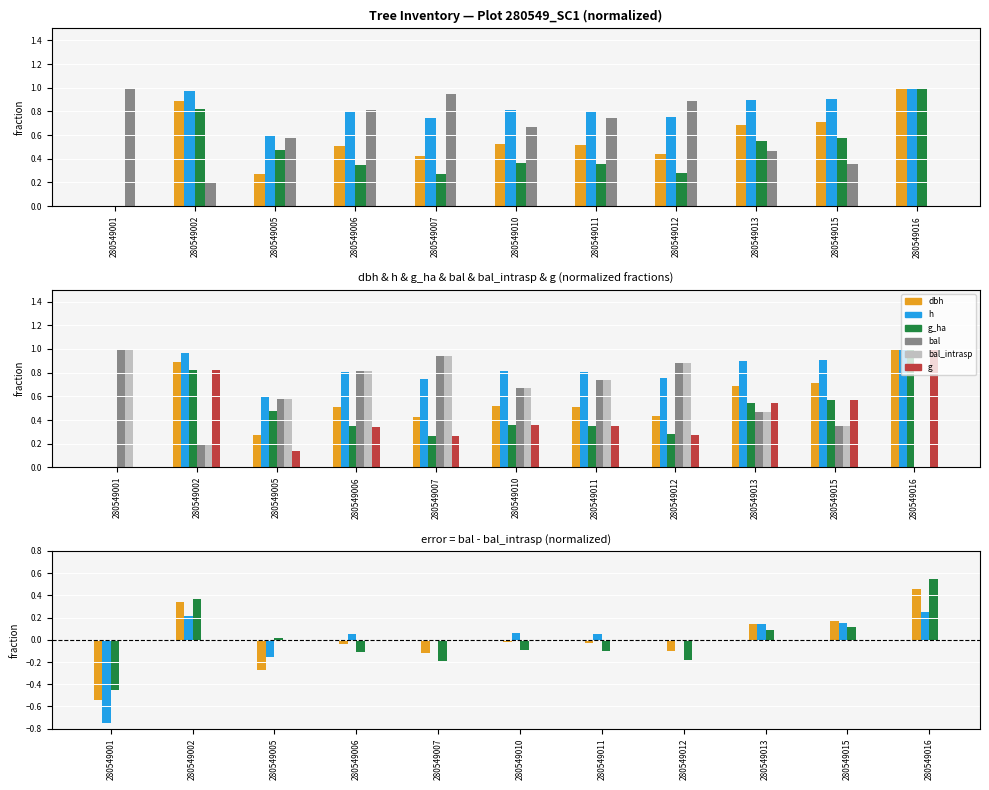

Which series has the largest range (max minus min)?

dbh